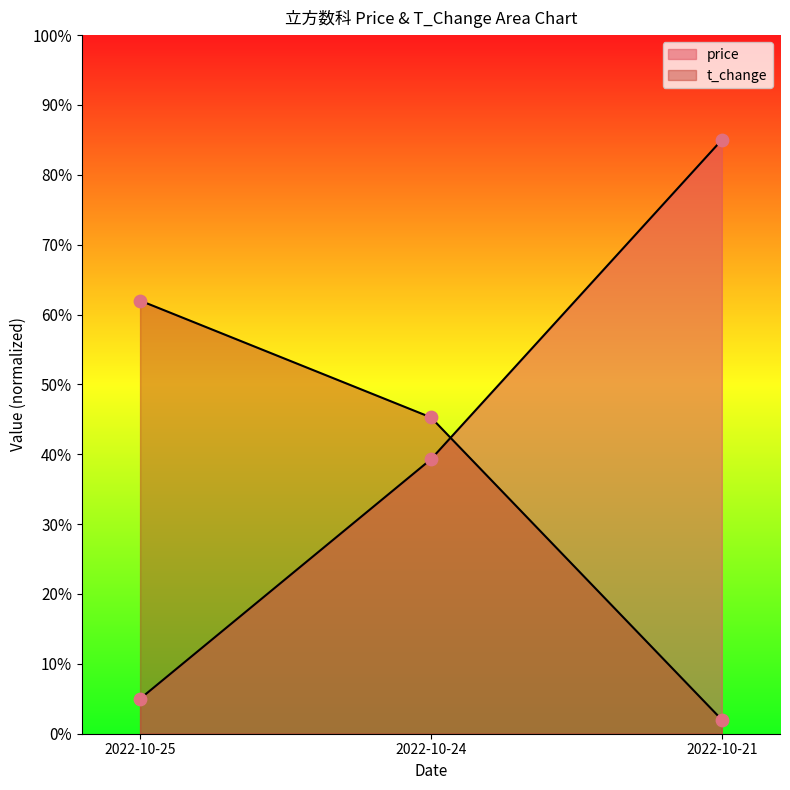

Is the value of price at 2022-10-25 greater than the value of t_change at 2022-10-24?

No